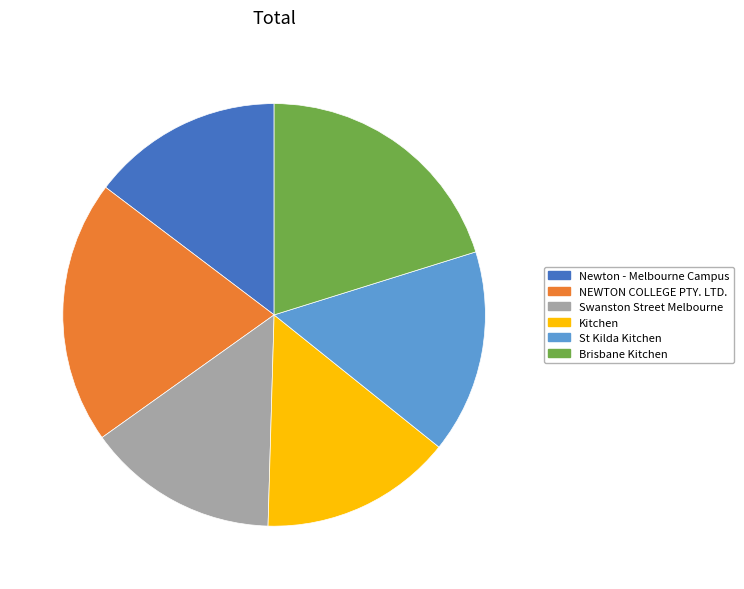

Is St Kilda Kitchen the majority of the pie?

No